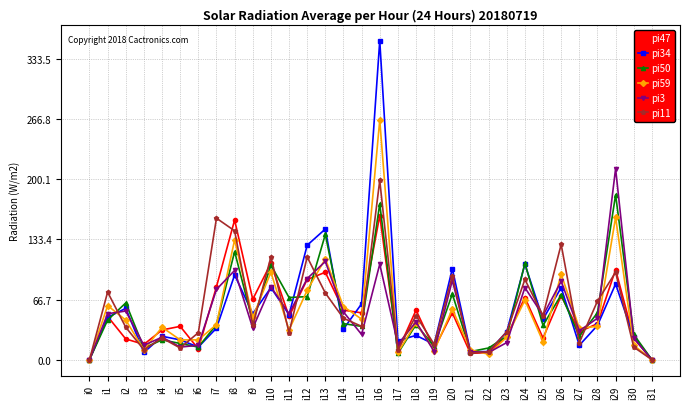

How many data points in pi3 are less than 46?

16